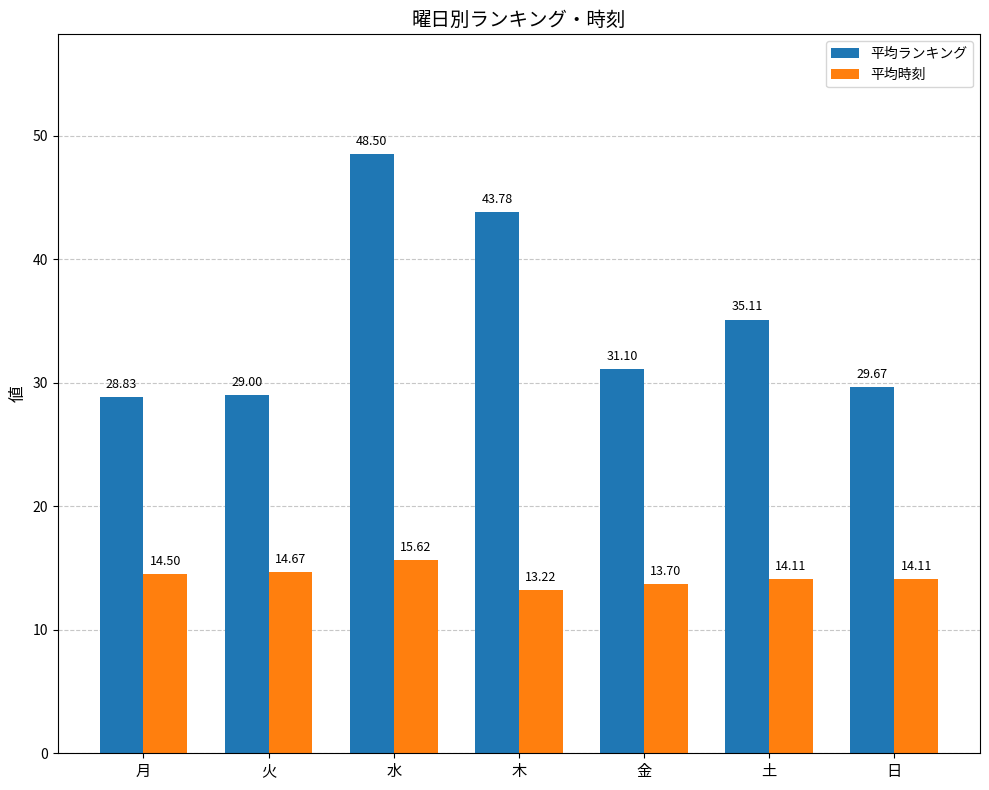

How many bars are there in total?

14